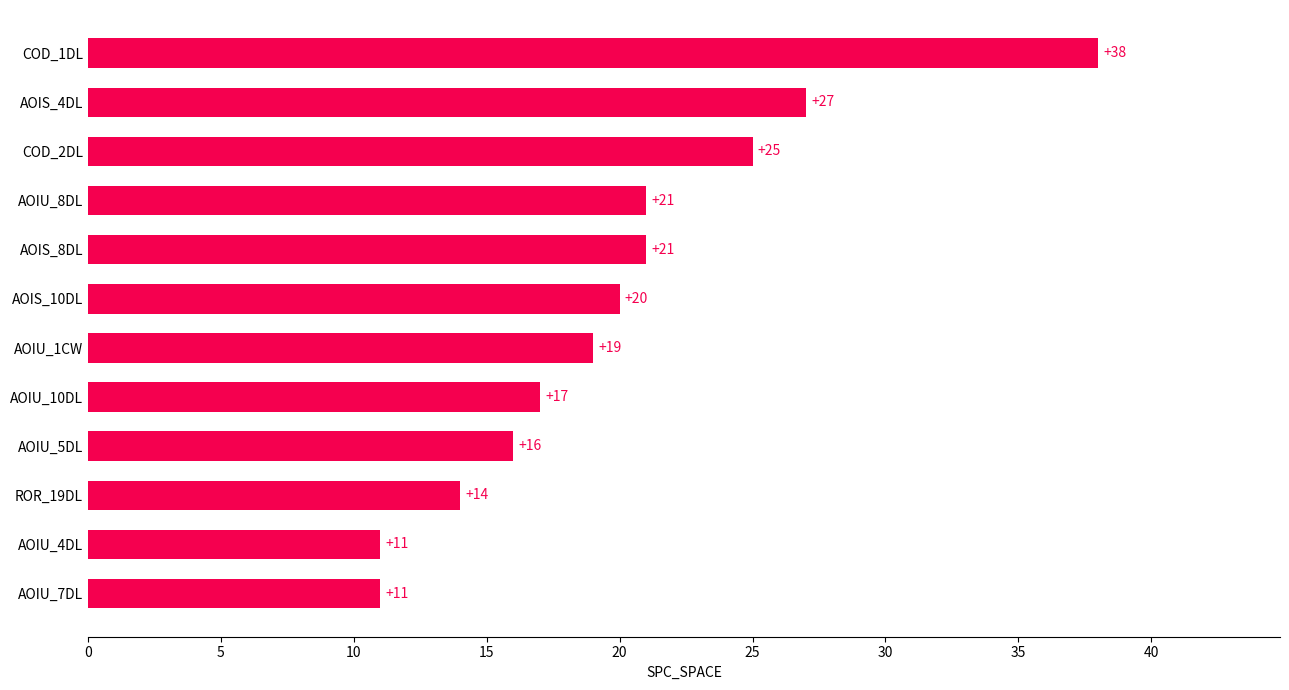

What is the ratio of the value at AOIU_8DL to the value at AOIU_7DL?

1.9